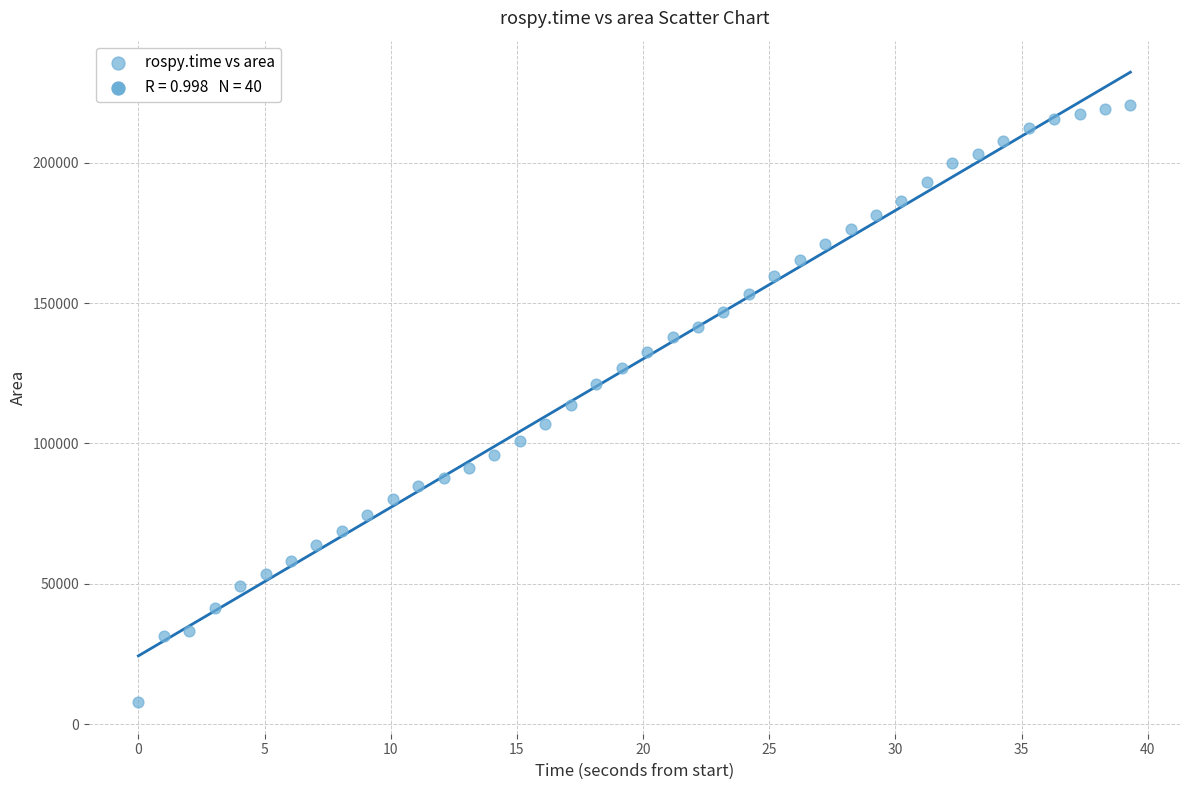

What is the range of Y values (max minus min)?

212849